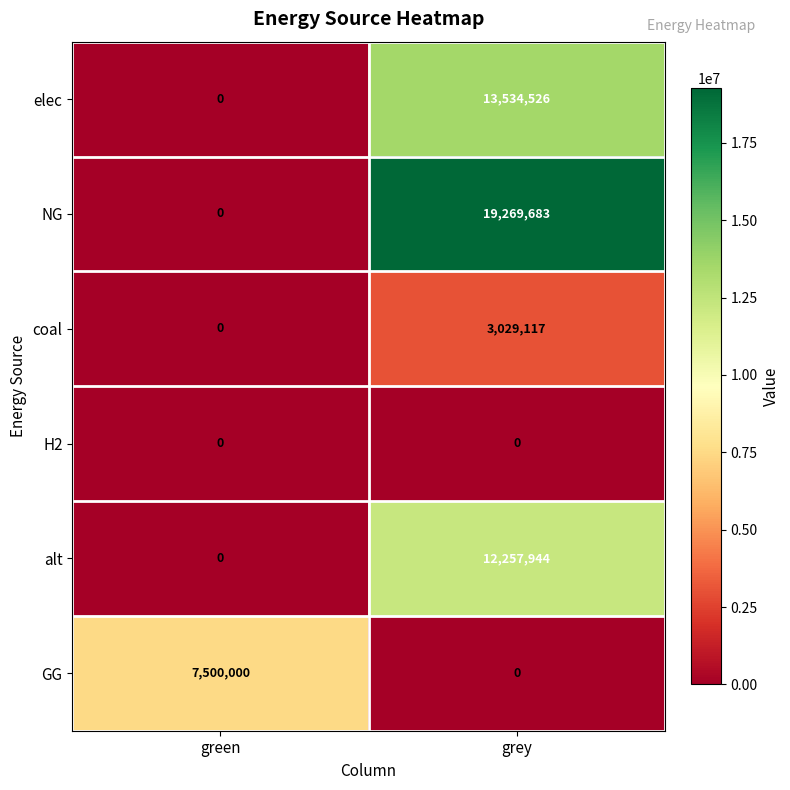

Reading left to right, extract all data points from this chart.

elec: 0	13534526
NG: 0	19269683
coal: 0	3029117
H2: 0	0
alt: 0	12257944
GG: 7500000	0